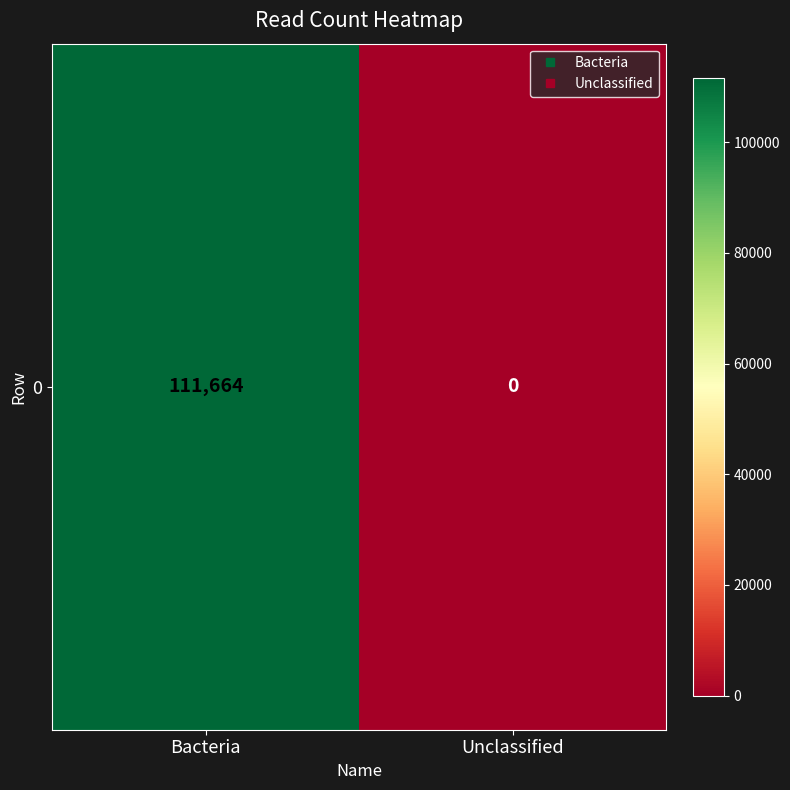

The value at Bacteria is 195673. True or false?

False